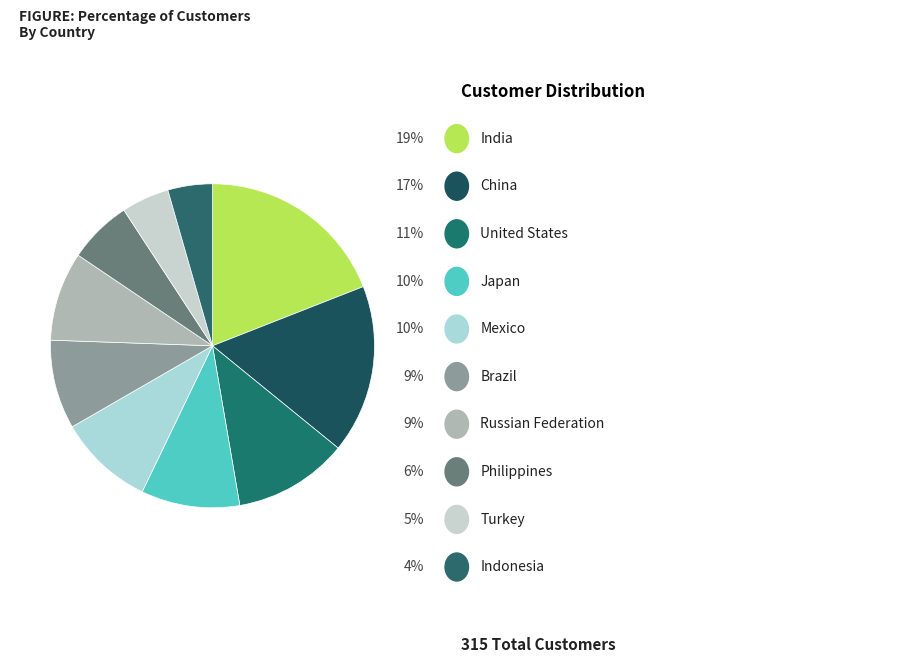

Count the number of slices in the pie.

10